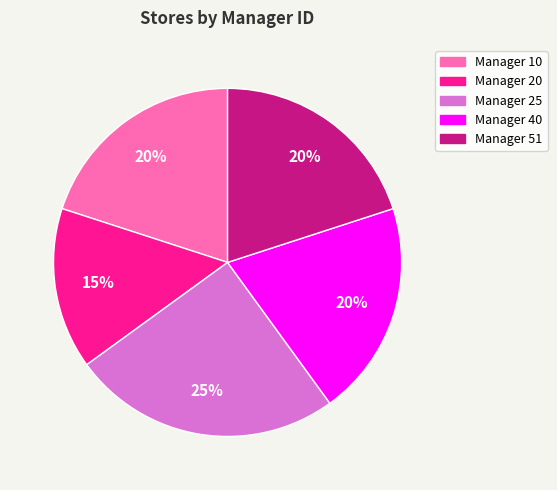

Which category has the smallest portion of the pie?

Manager 20